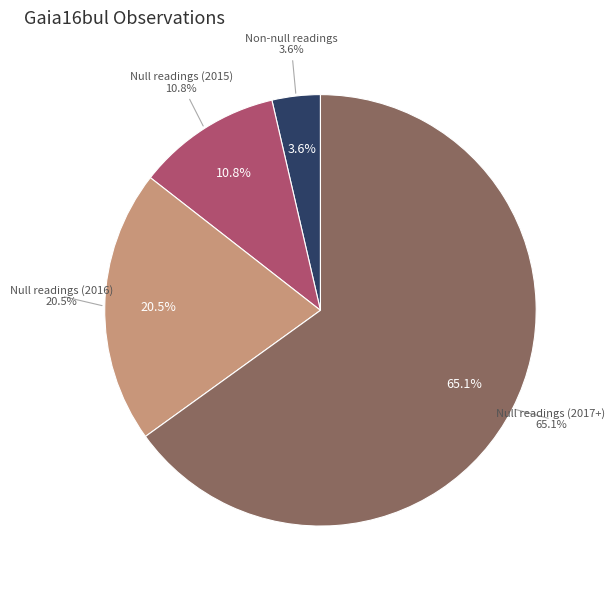

Is there a majority slice in this chart?

No